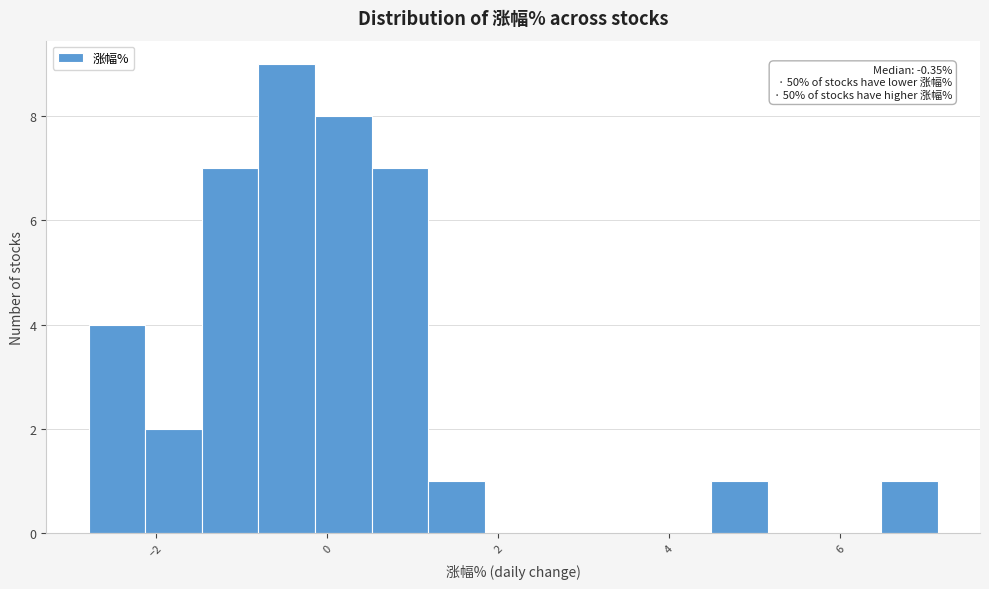

Read against the x-axis, roughly where is the centre of the tallest bar?

-0.4